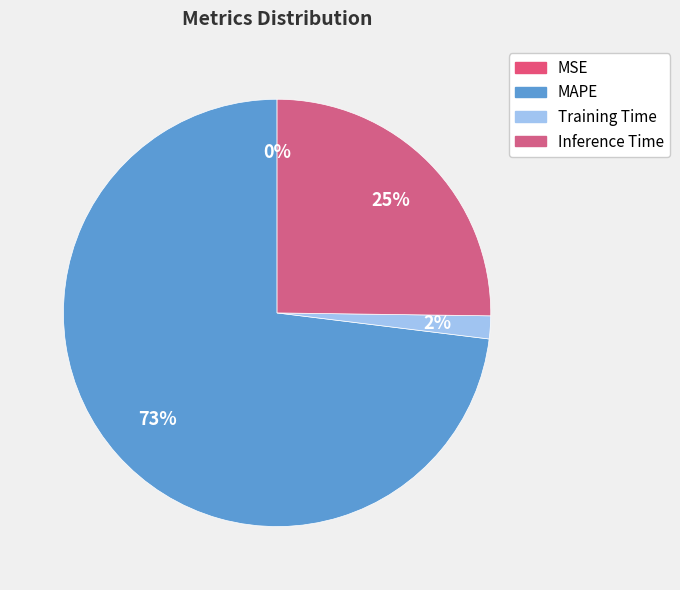

How many segments does this pie chart have?

4